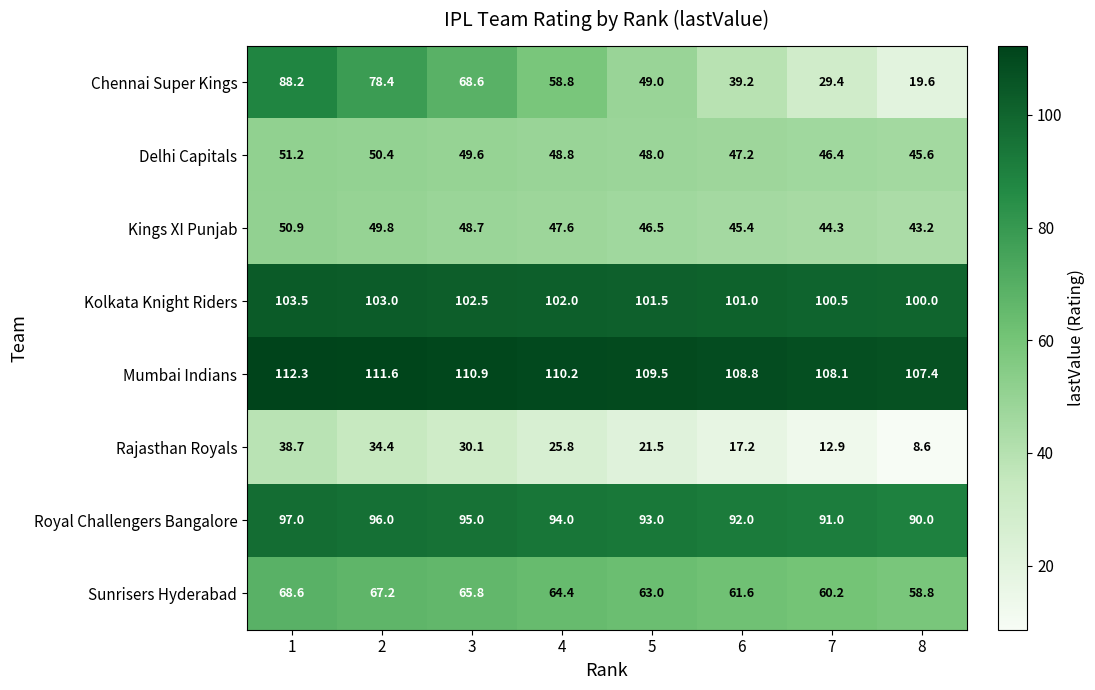

At which label is Rajasthan Royals closest to 23?

5